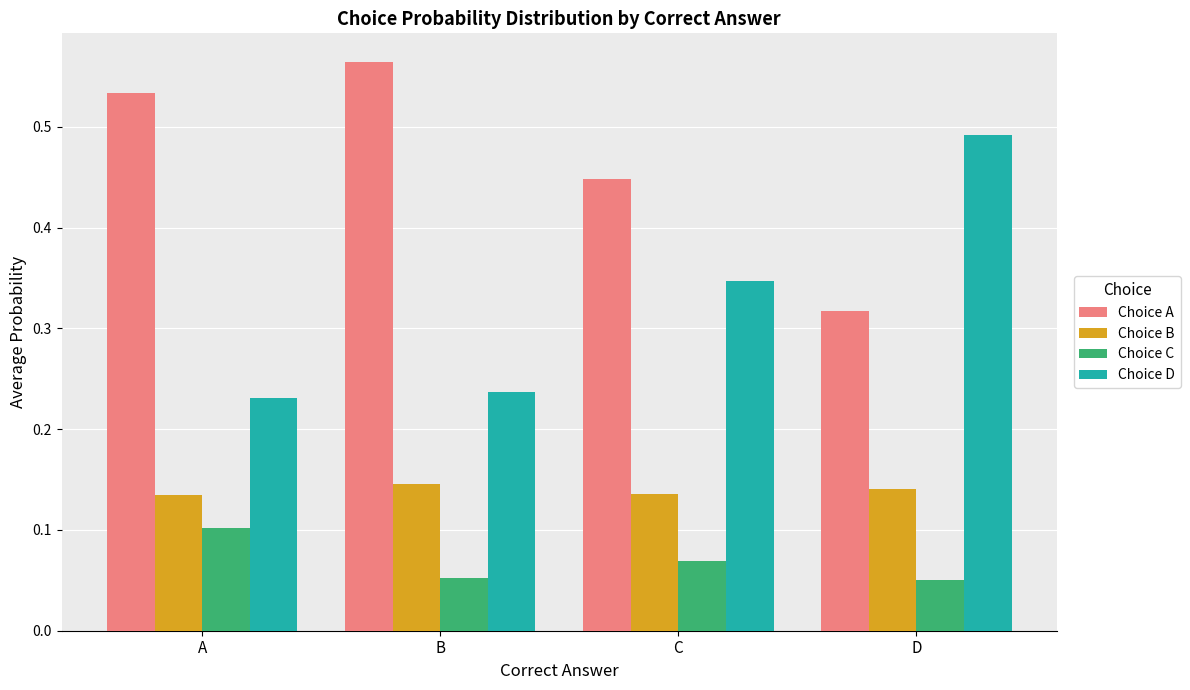

At which label does Choice C reach its peak?

A